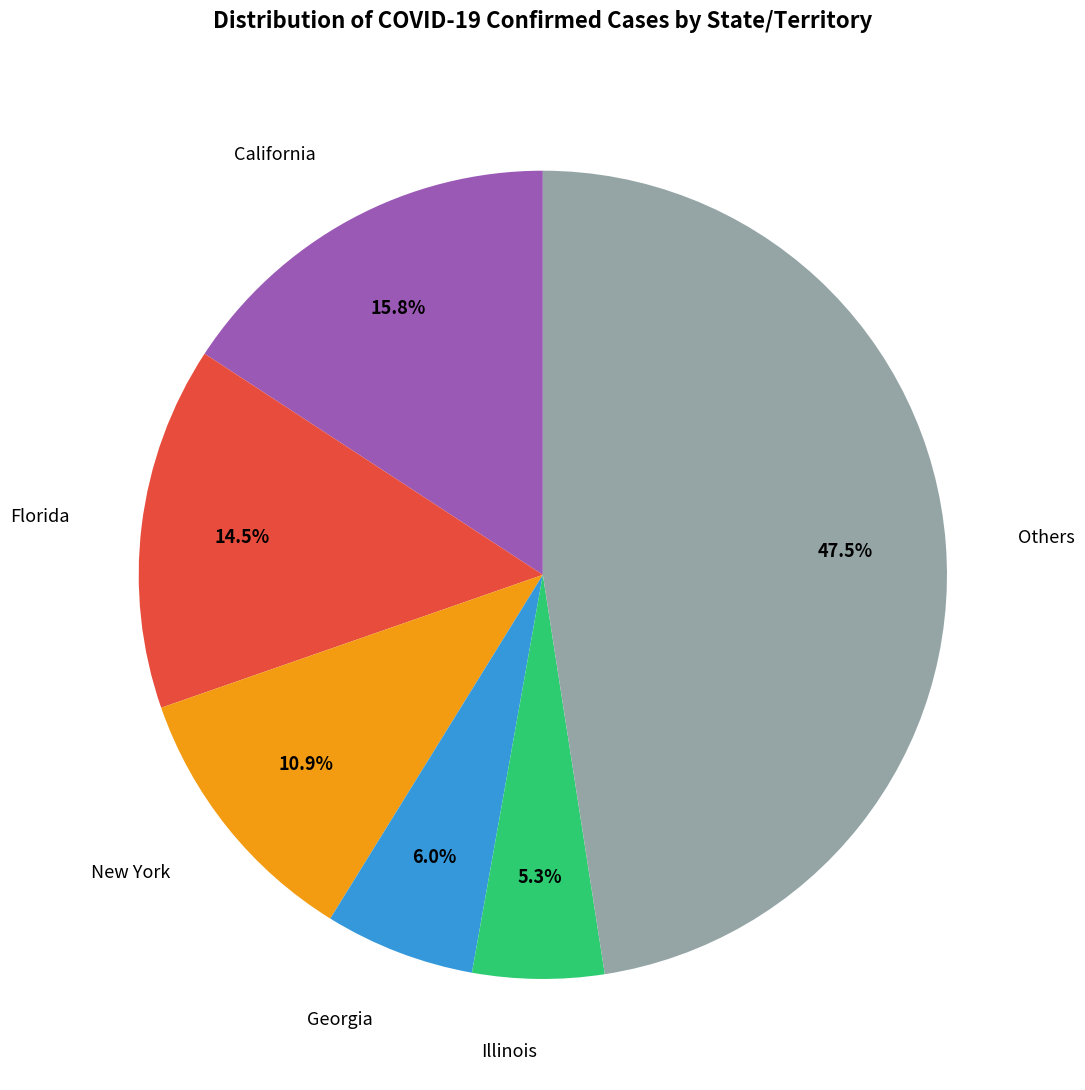

To the nearest percent, what is the average slice percentage?

17%